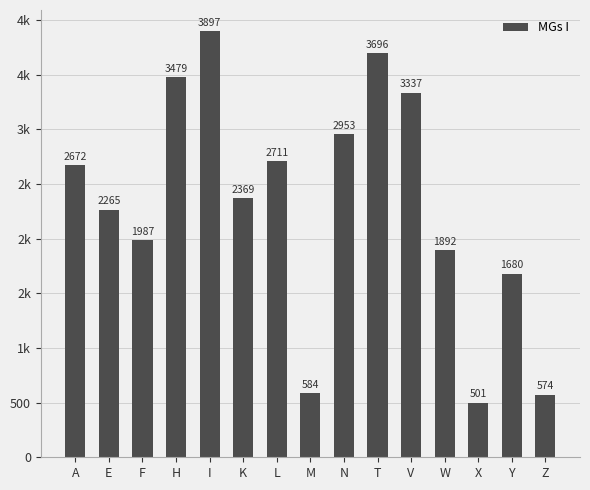

How many data points are less than 2369?

7